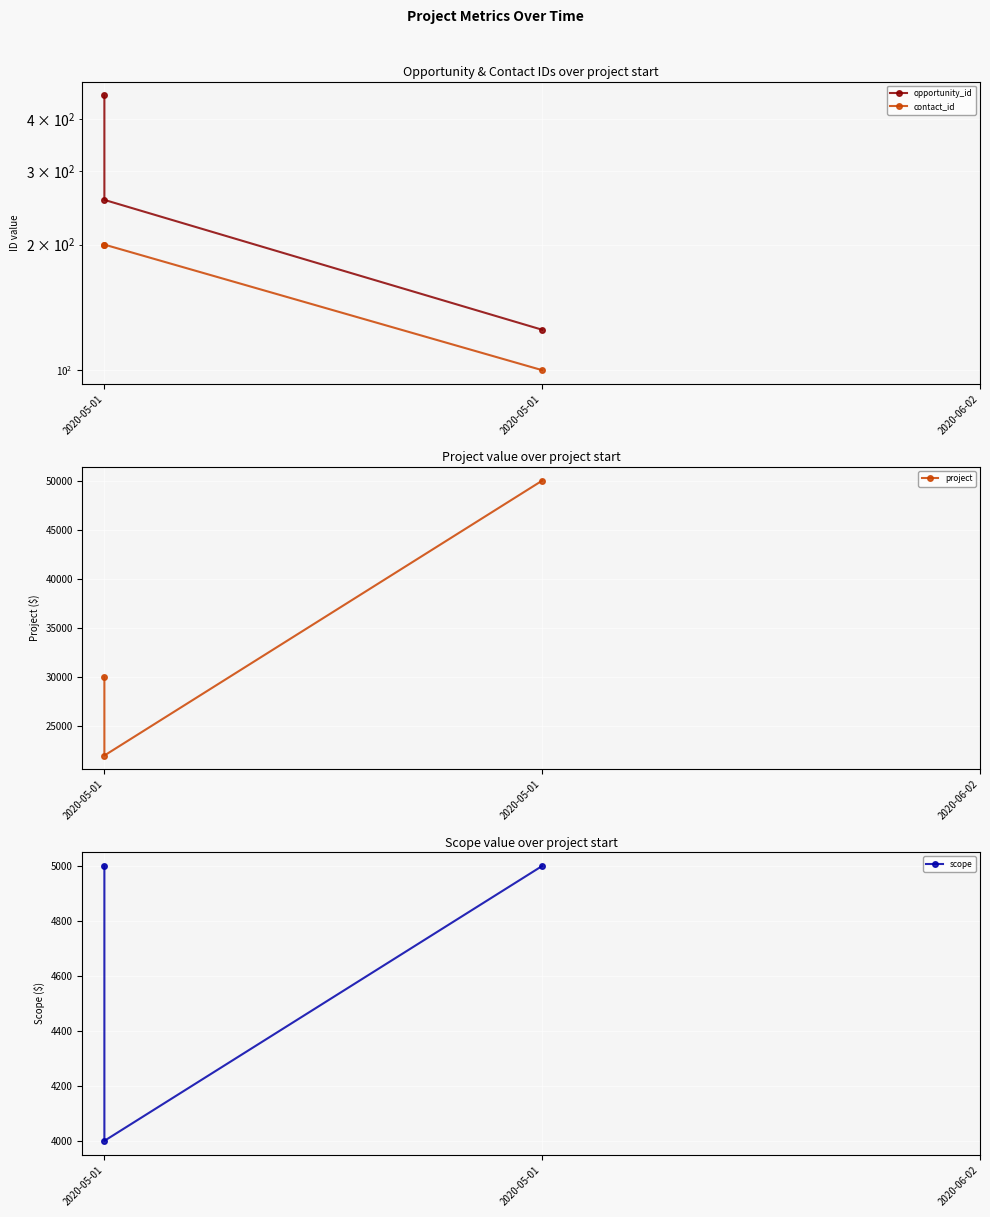

How many lines are shown in the chart?

4